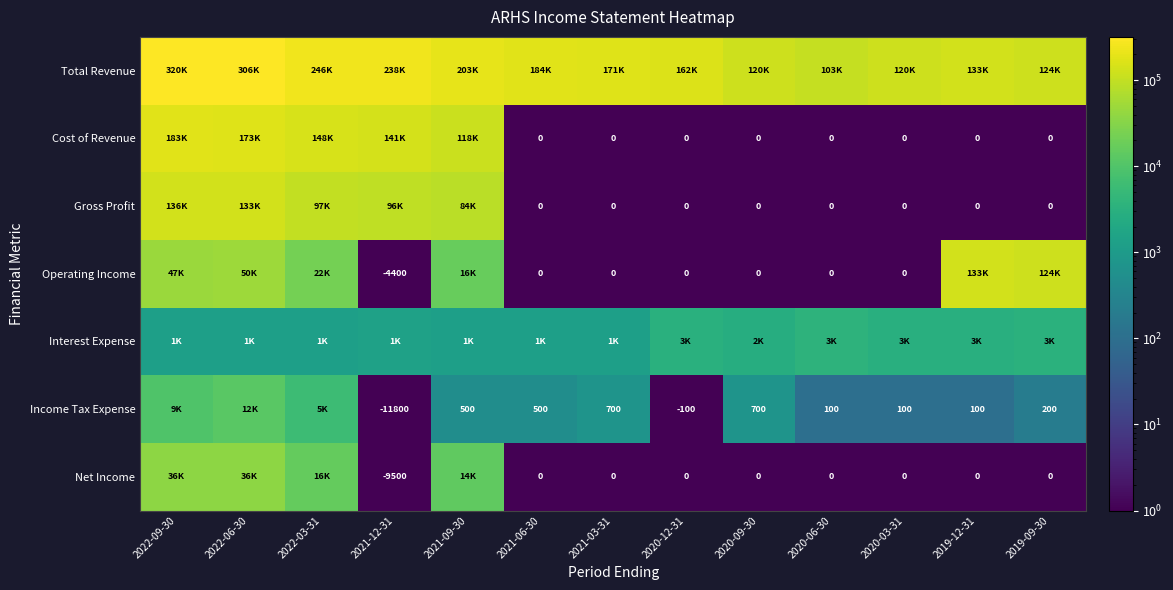

True or false: Income Tax Expense has a value of 150 at 2020-06-30.

False